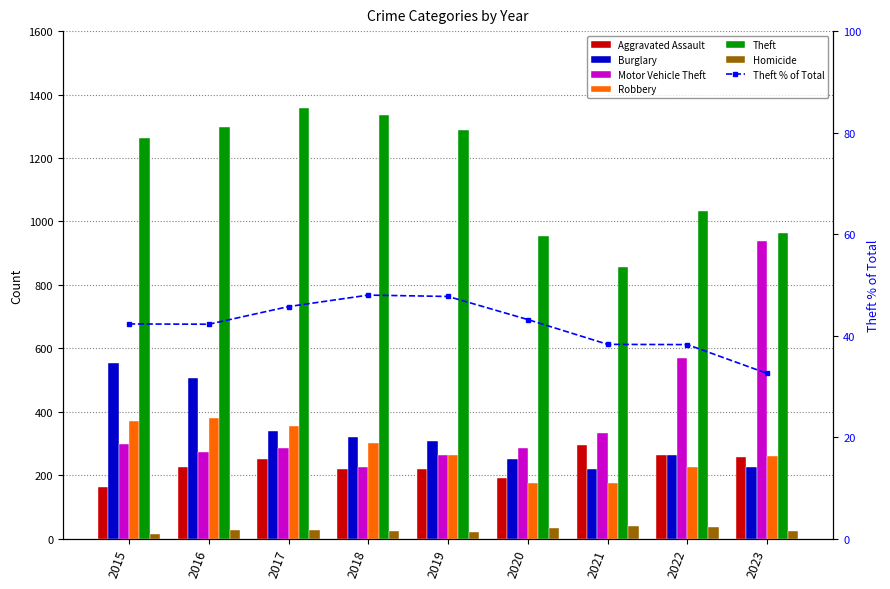

Reading left to right, what are all the values shown in this chart?

Aggravated Assault: 164	225	251	220	220	192	295	264	257
Burglary: 552	505	339	319	308	250	220	263	225
Motor Vehicle Theft: 299	272	285	225	262	287	332	569	937
Robbery: 372	381	356	302	263	174	175	227	260
Theft: 1263	1297	1359	1337	1288	954	856	1033	963
Homicide: 13	28	27	23	21	34	38	36	23